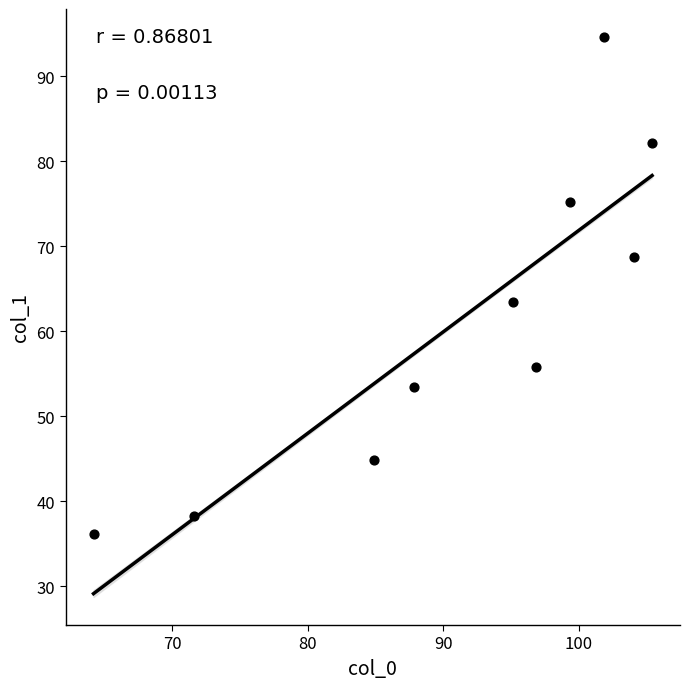

What is the average Y value?

61.3